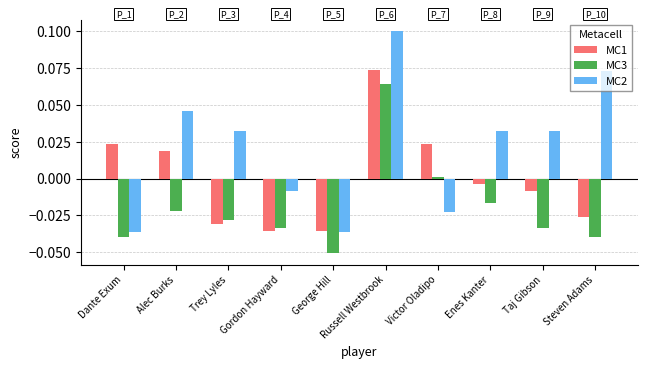

Which label corresponds to the smallest value in the chart?

George Hill